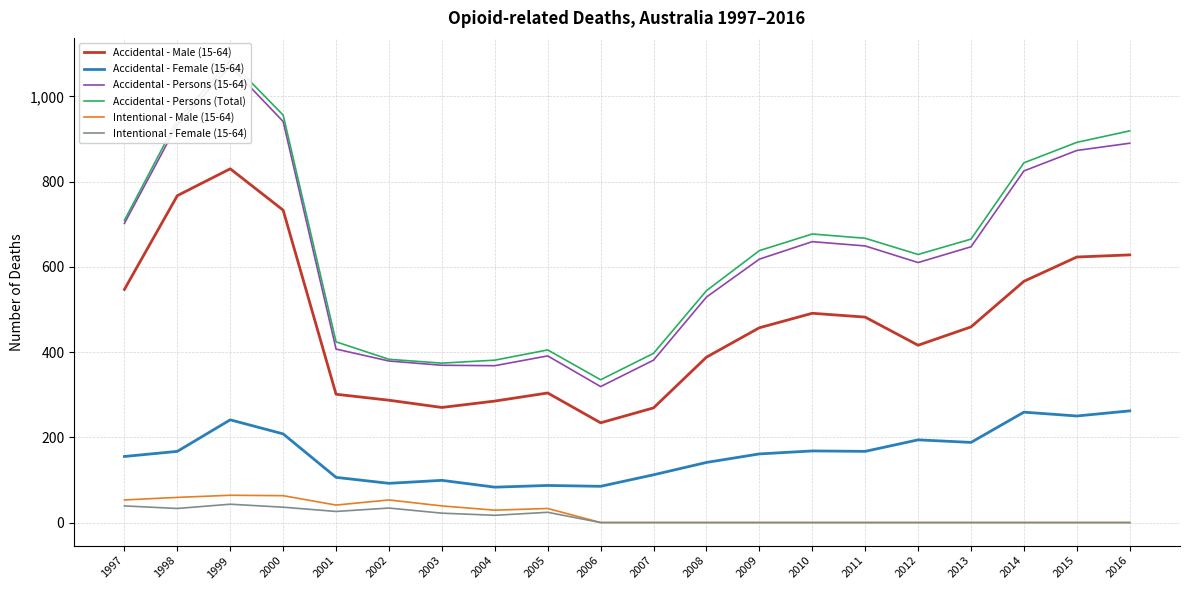

List the series in order of their peak value, highest first.

Accidental - Persons (Total), Accidental - Persons (15-64), Accidental - Male (15-64), Accidental - Female (15-64), Intentional - Male (15-64), Intentional - Female (15-64)